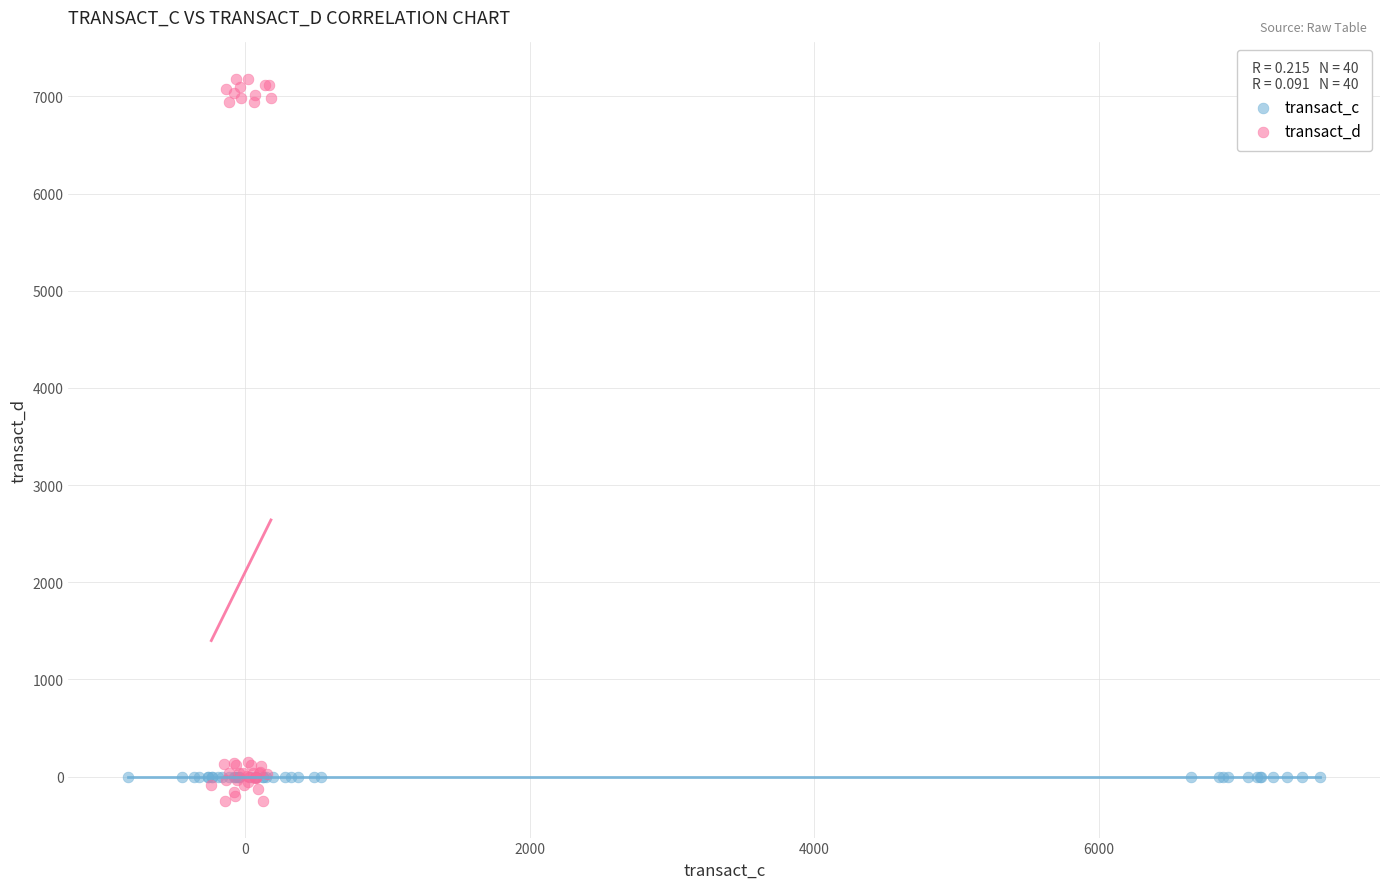

Which series reaches the maximum Y coordinate?

transact_d